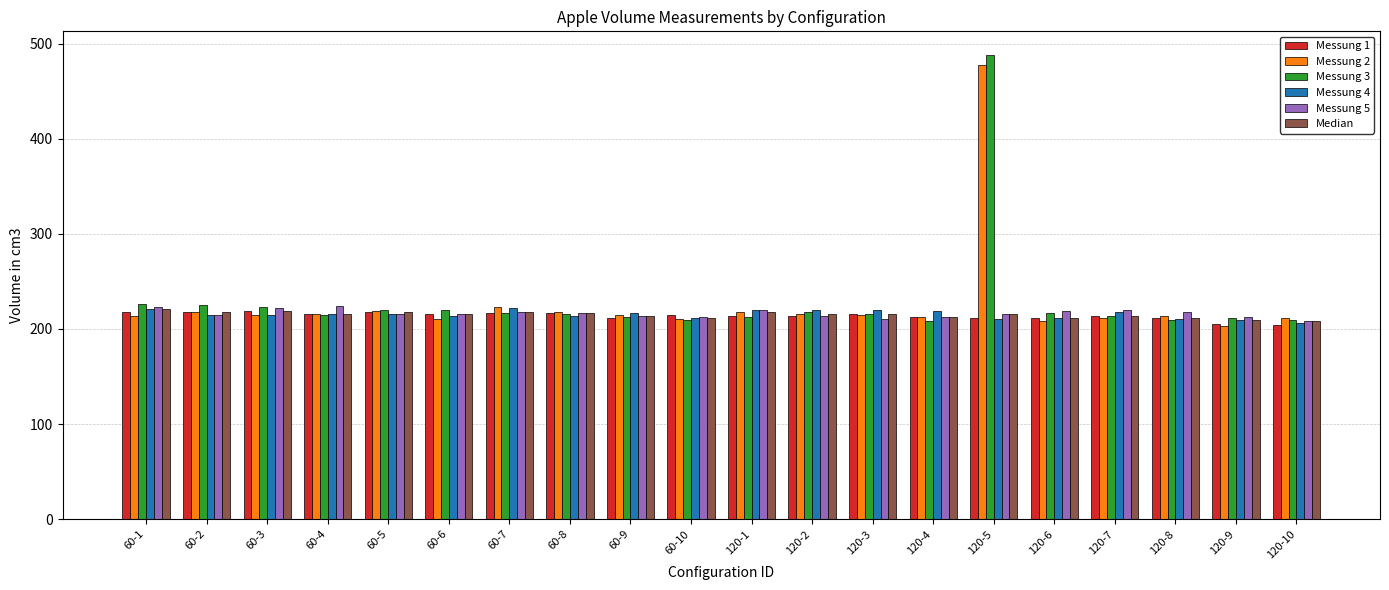

What is the sum of the Messung 2 values at 60-4 and 120-7?

427.2